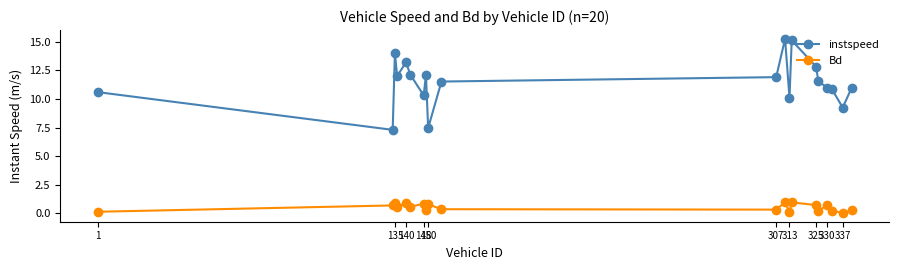

What is the difference between the second highest and second lowest values in the Bd series?

0.9